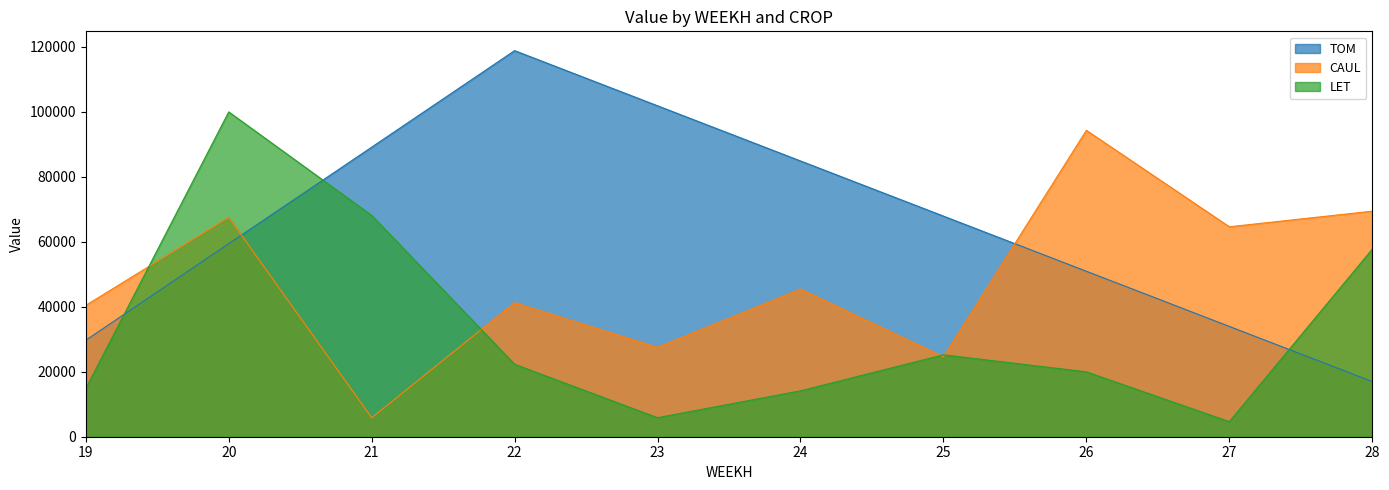

At which category does the chart reach its peak across all series?

22